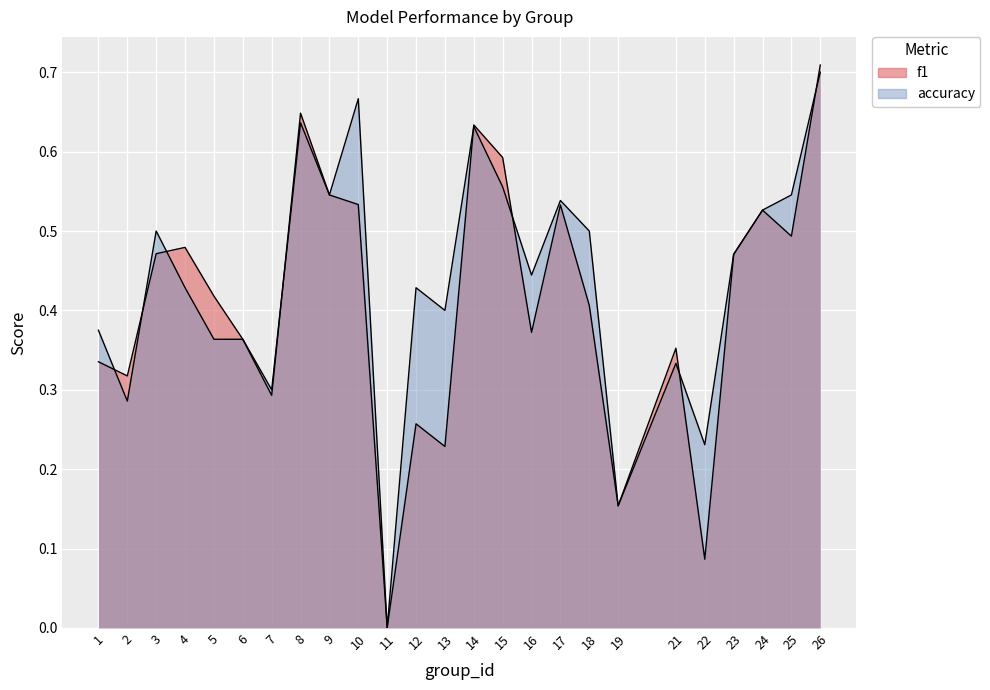

What is the value of the f1 point at the 20th from the left?

0.4